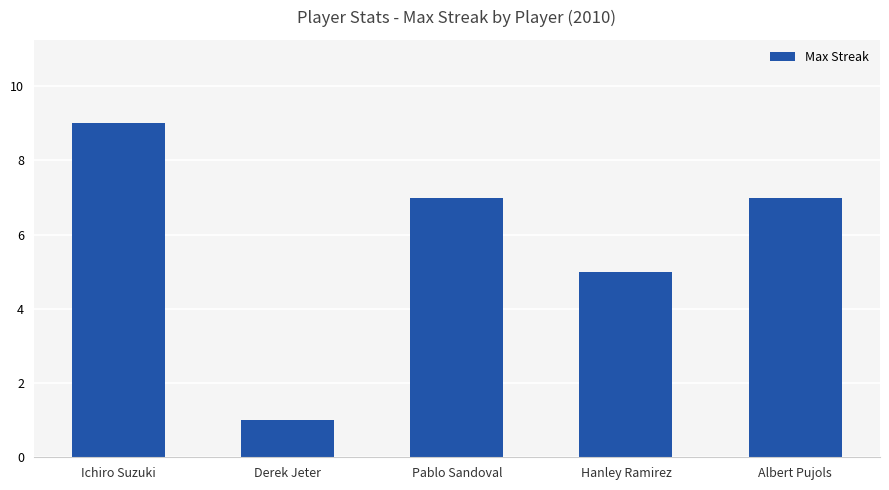

Reading left to right, what are all the values shown in this chart?

9	1	7	5	7